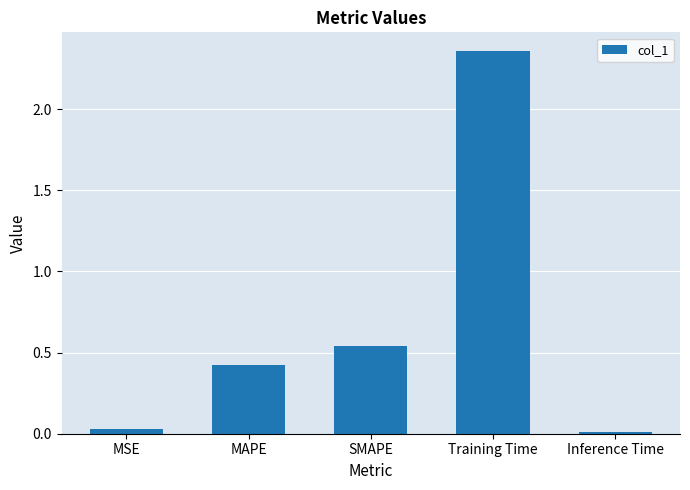

What is the label of the 2nd bar from the right?

Training Time